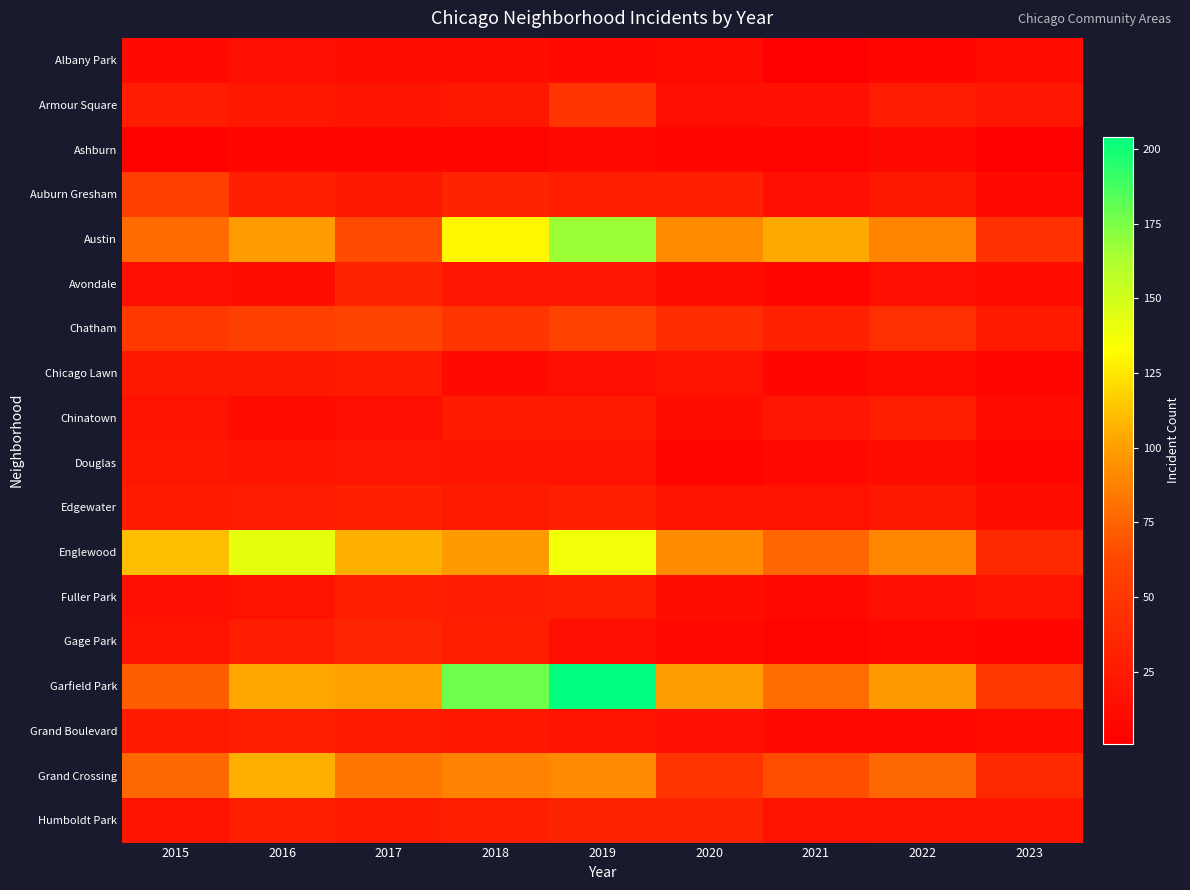

Reading left to right, extract all data points from this chart.

Albany Park: 2015=10	2016=15	2017=13	2018=13	2019=10	2020=12	2021=1	2022=8	2023=12
Armour Square: 2015=27	2016=22	2017=20	2018=23	2019=47	2020=15	2021=16	2022=27	2023=21
Ashburn: 2015=4	2016=7	2017=8	2018=6	2019=11	2020=8	2021=5	2022=11	2023=2
Auburn Gresham: 2015=56	2016=28	2017=23	2018=33	2019=29	2020=30	2021=15	2022=23	2023=11
Austin: 2015=78	2016=99	2017=65	2018=130	2019=167	2020=92	2021=104	2022=89	2023=45
Avondale: 2015=15	2016=14	2017=33	2018=21	2019=21	2020=13	2021=8	2022=15	2023=12
Chatham: 2015=51	2016=57	2017=62	2018=48	2019=60	2020=40	2021=31	2022=44	2023=24
Chicago Lawn: 2015=23	2016=23	2017=25	2018=11	2019=15	2020=17	2021=7	2022=12	2023=7
Chinatown: 2015=17	2016=12	2017=15	2018=25	2019=26	2020=14	2021=21	2022=28	2023=12
Douglas: 2015=22	2016=20	2017=21	2018=20	2019=19	2020=6	2021=10	2022=14	2023=7
Edgewater: 2015=24	2016=27	2017=30	2018=25	2019=29	2020=18	2021=18	2022=23	2023=14
Englewood: 2015=111	2016=142	2017=107	2018=98	2019=138	2020=92	2021=76	2022=90	2023=39
Fuller Park: 2015=16	2016=19	2017=29	2018=27	2019=29	2020=14	2021=10	2022=15	2023=18
Gage Park: 2015=17	2016=27	2017=35	2018=28	2019=15	2020=9	2021=5	2022=9	2023=8
Garfield Park: 2015=73	2016=103	2017=101	2018=178	2019=204	2020=100	2021=79	2022=98	2023=51
Grand Boulevard: 2015=24	2016=29	2017=25	2018=22	2019=19	2020=16	2021=10	2022=11	2023=12
Grand Crossing: 2015=77	2016=106	2017=82	2018=88	2019=91	2020=47	2021=66	2022=77	2023=38
Humboldt Park: 2015=20	2016=28	2017=25	2018=28	2019=34	2020=32	2021=18	2022=20	2023=20